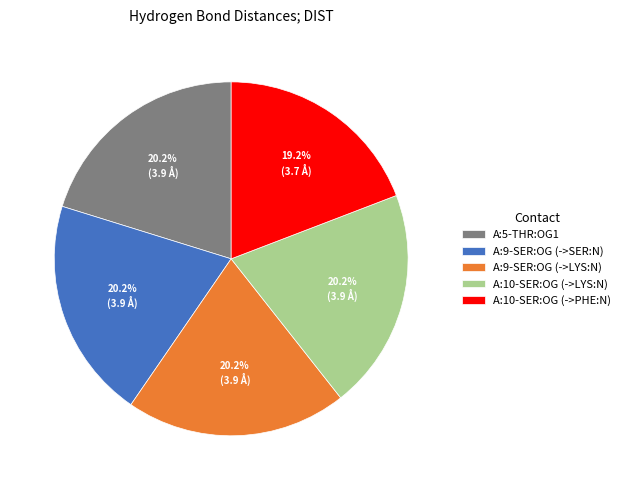

Approximately how many times larger is the value at A:9-SER:OG (->LYS:N) compared to A:10-SER:OG (->LYS:N)?

1.0